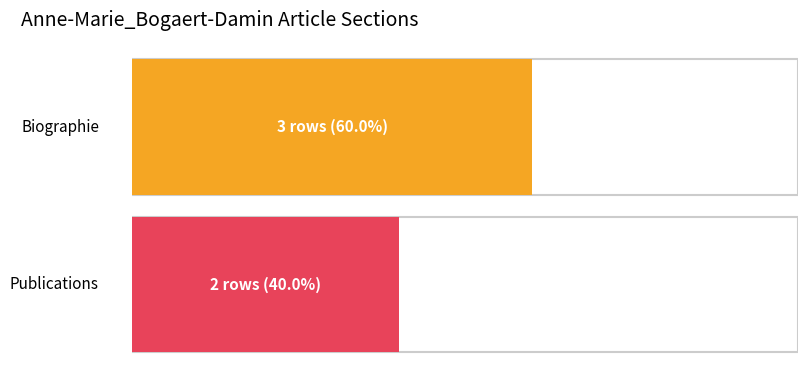

At which category is the sum across all series the highest?

Biographie